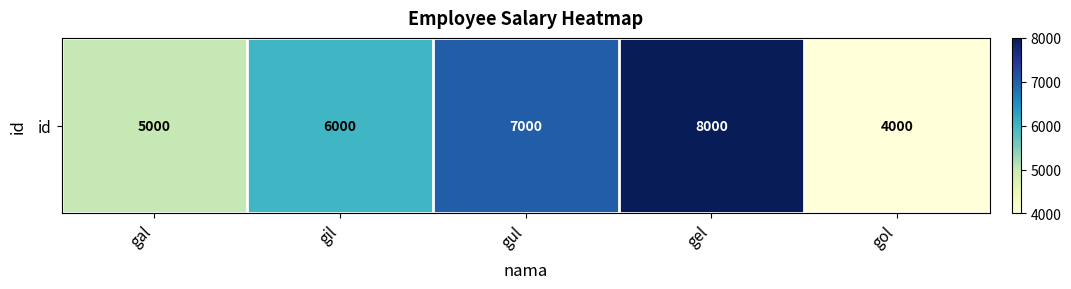

At which category does the chart reach its minimum across all series?

gol